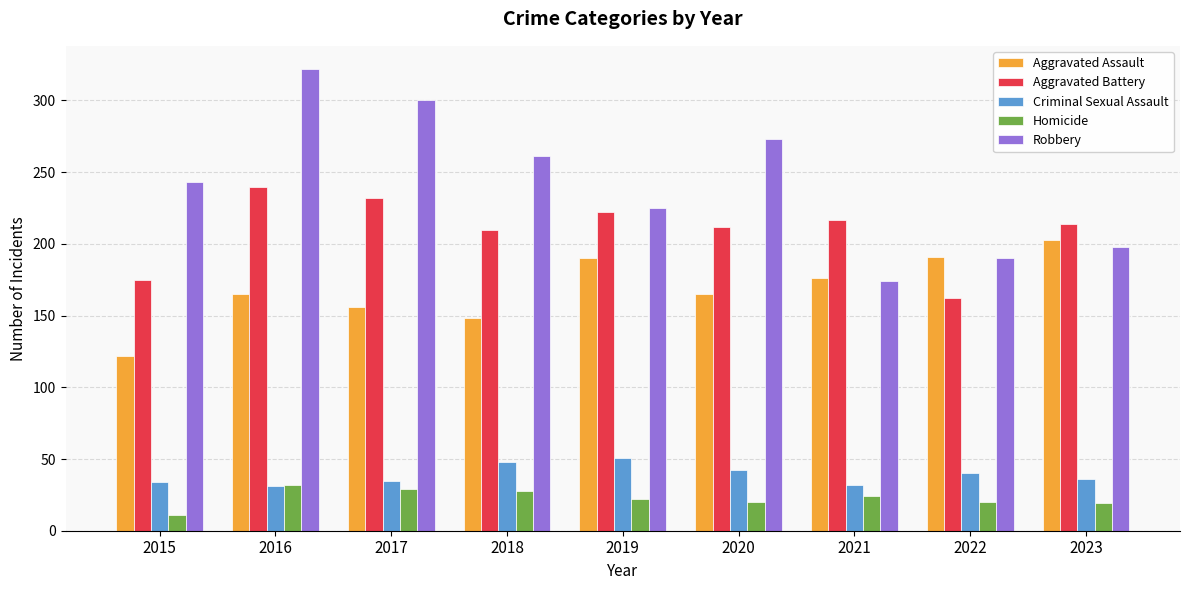

What is the greatest value displayed?

322